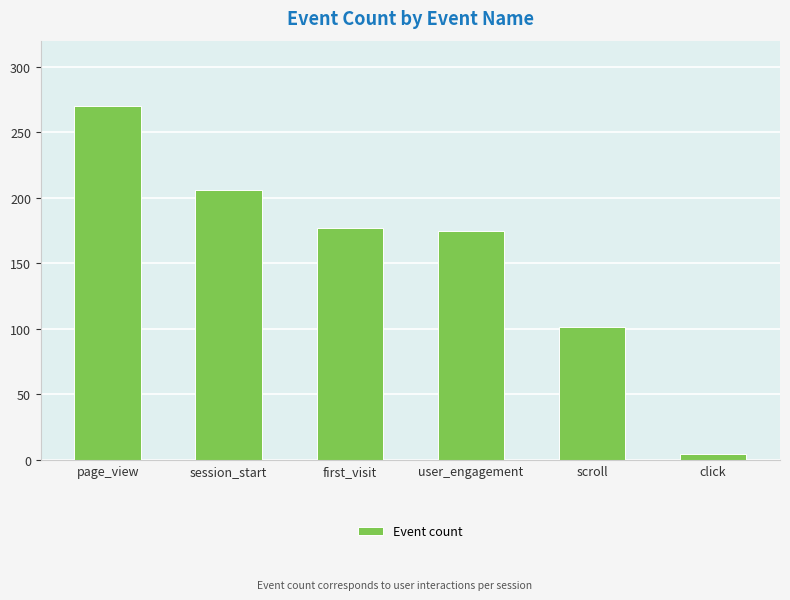

Approximately how many times larger is the value at session_start compared to scroll?

2.0